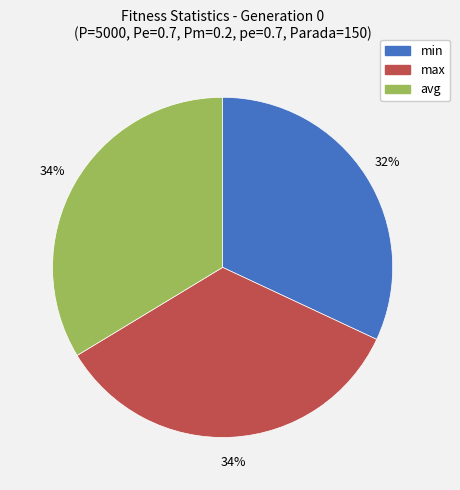

What is the smallest slice in the pie chart?

min